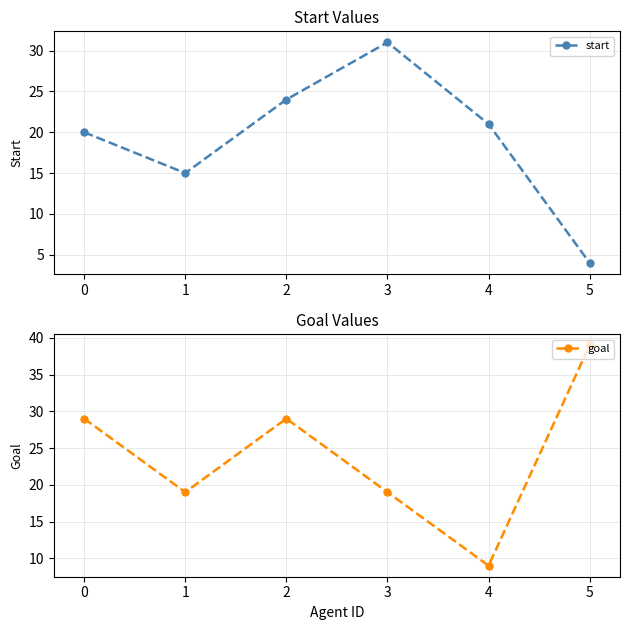

At which label does start first exceed 21?

2